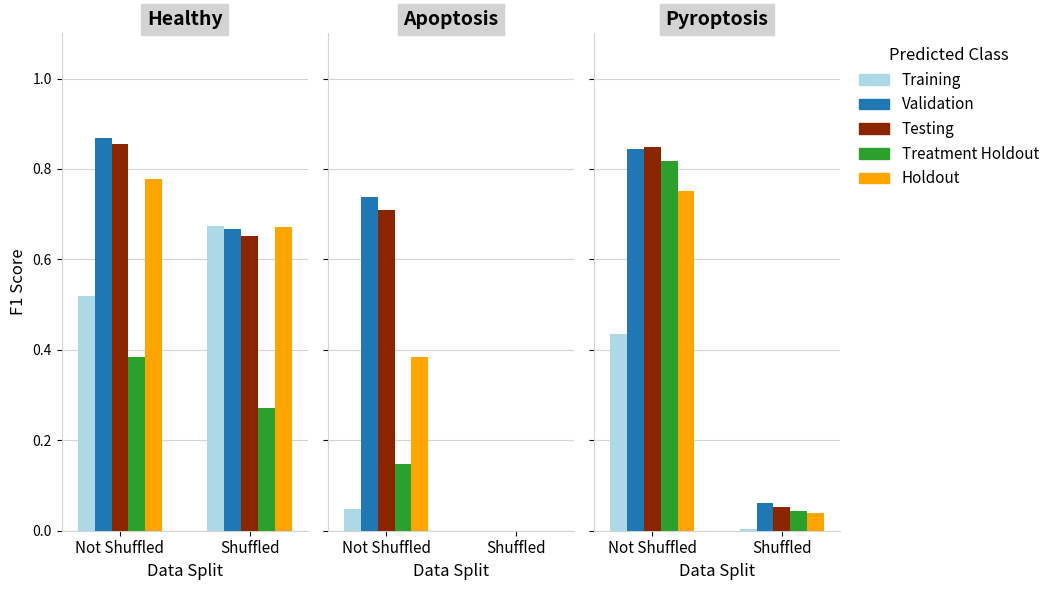

At how many categories does at least one series exceed 0?

2